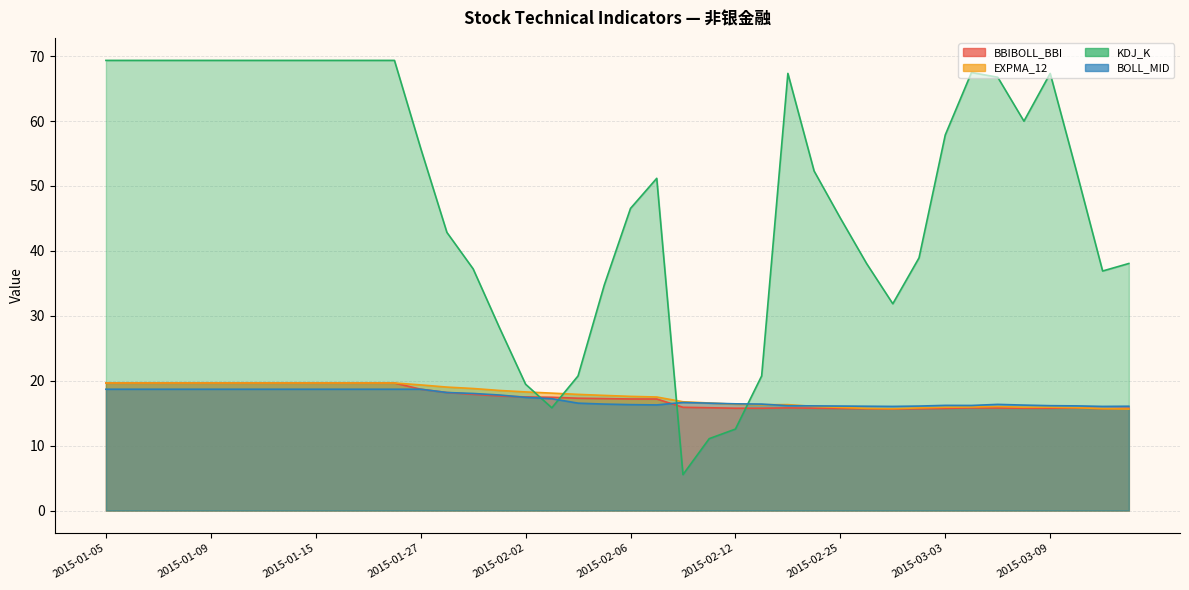

What is the difference between the second highest and second lowest values in the EXPMA_12 series?

4.0